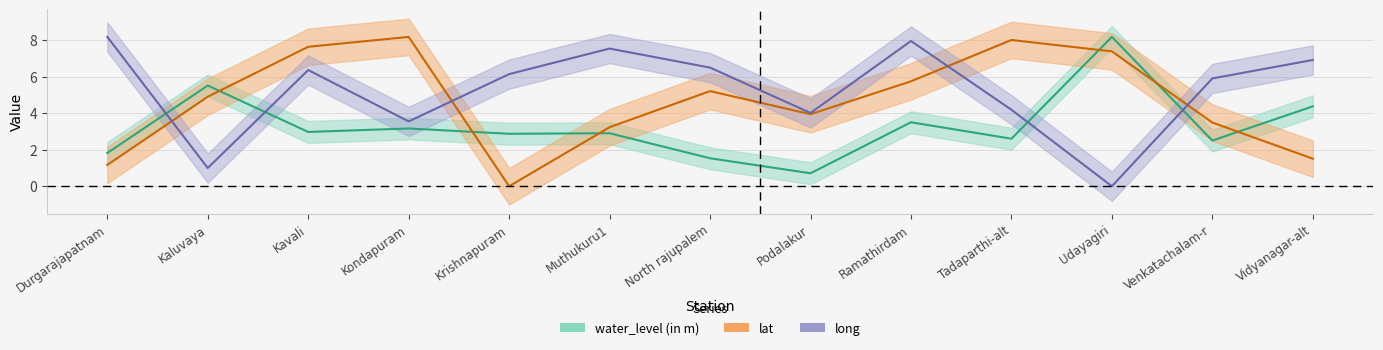

The lat series shows 1.2 at Durgarajapatnam. True or false?

True